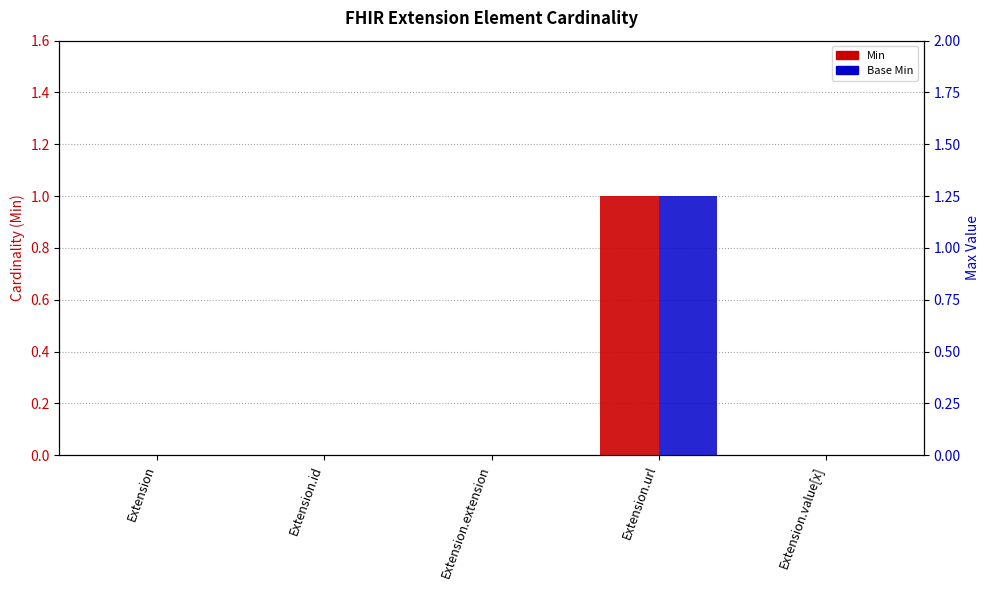

Does the chart contain stacked bars?

No